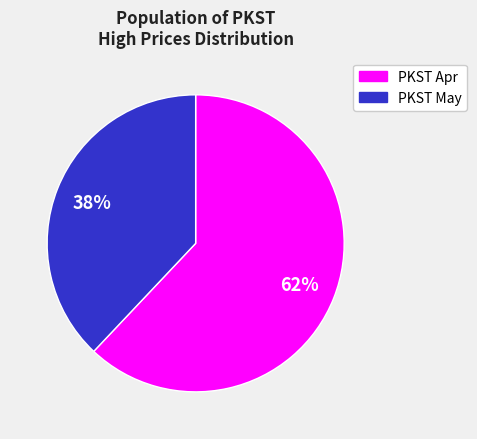

To the nearest percent, what is the difference between the largest and smallest slice percentages?

24%